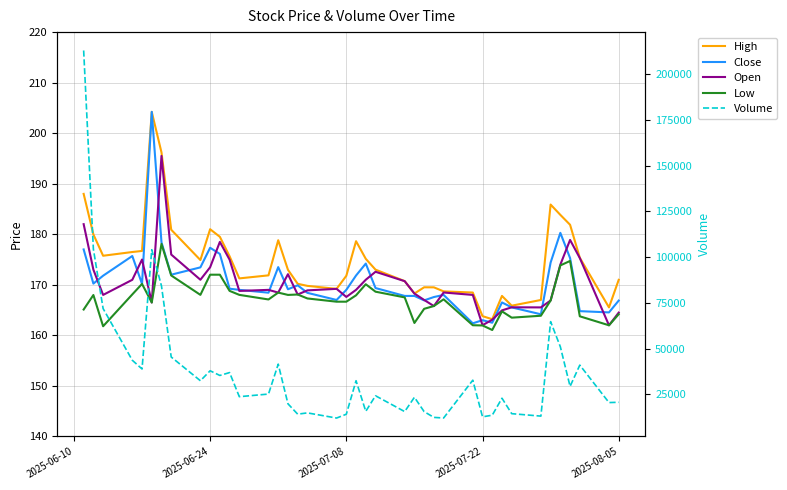

True or false: Volume and Close intersect in this chart.

False